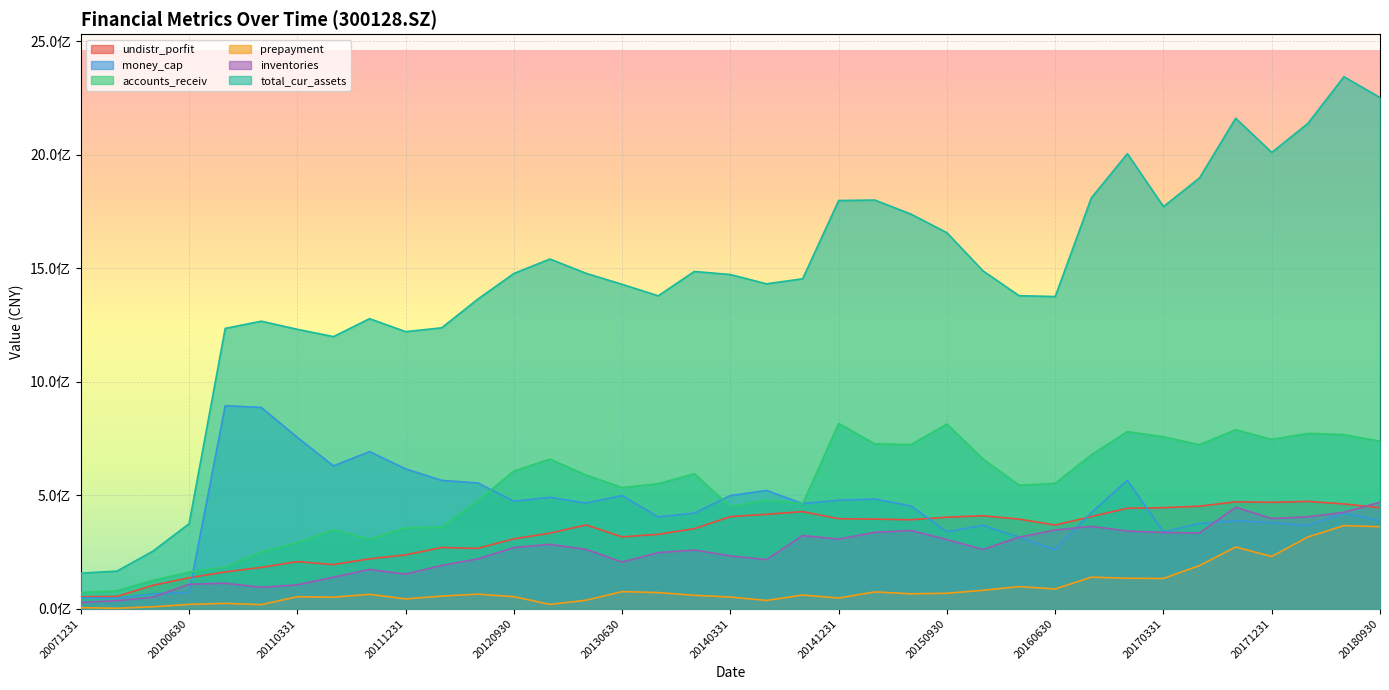

True or false: prepayment and inventories cross at least once.

False